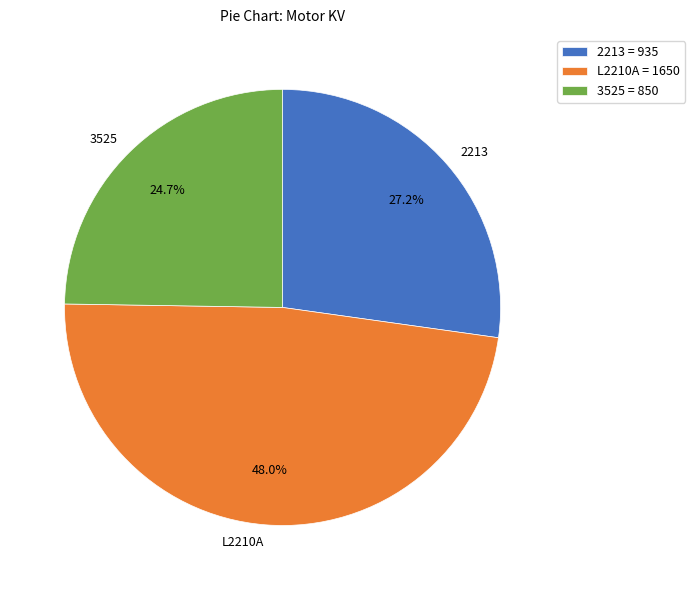

The 2213 slice represents 27% of the pie. True or false?

True